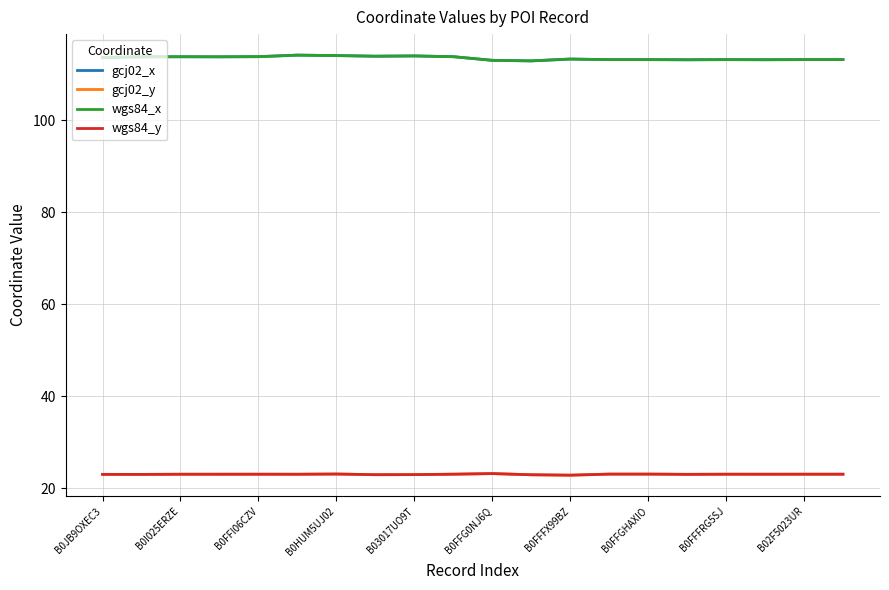

What are all the series names shown in the legend?

gcj02_x, gcj02_y, wgs84_x, wgs84_y